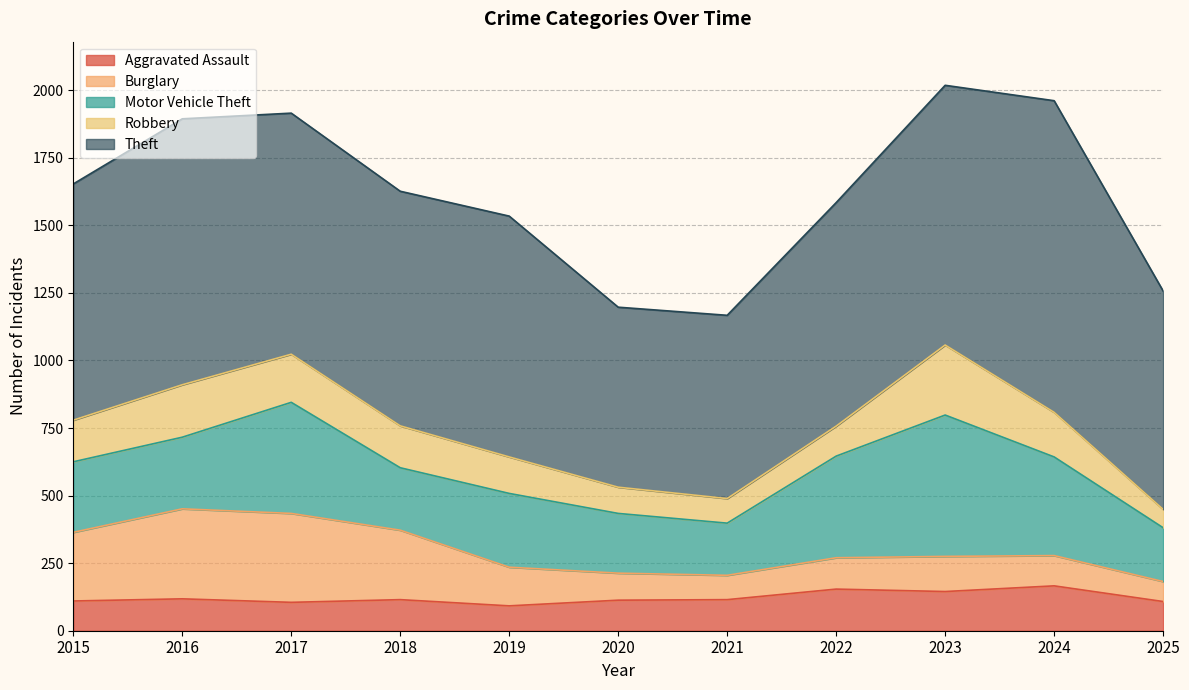

List the labels in order of Motor Vehicle Theft value, smallest first.

2021, 2025, 2020, 2018, 2015, 2016, 2019, 2024, 2022, 2017, 2023